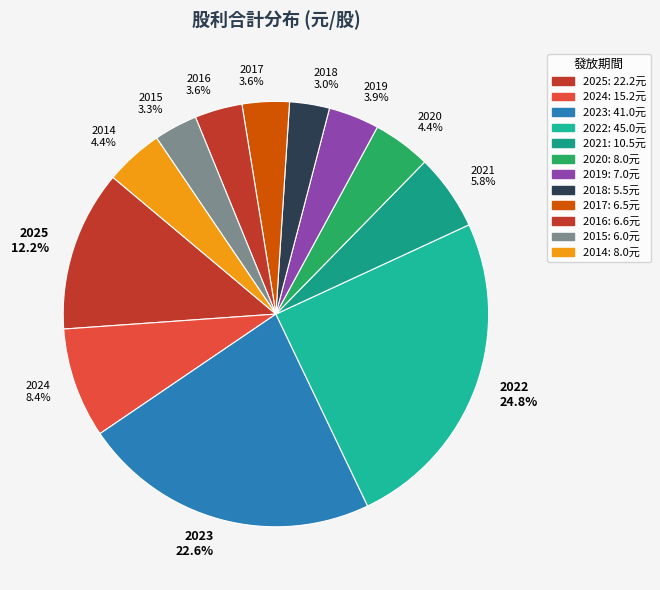

How many segments does this pie chart have?

12